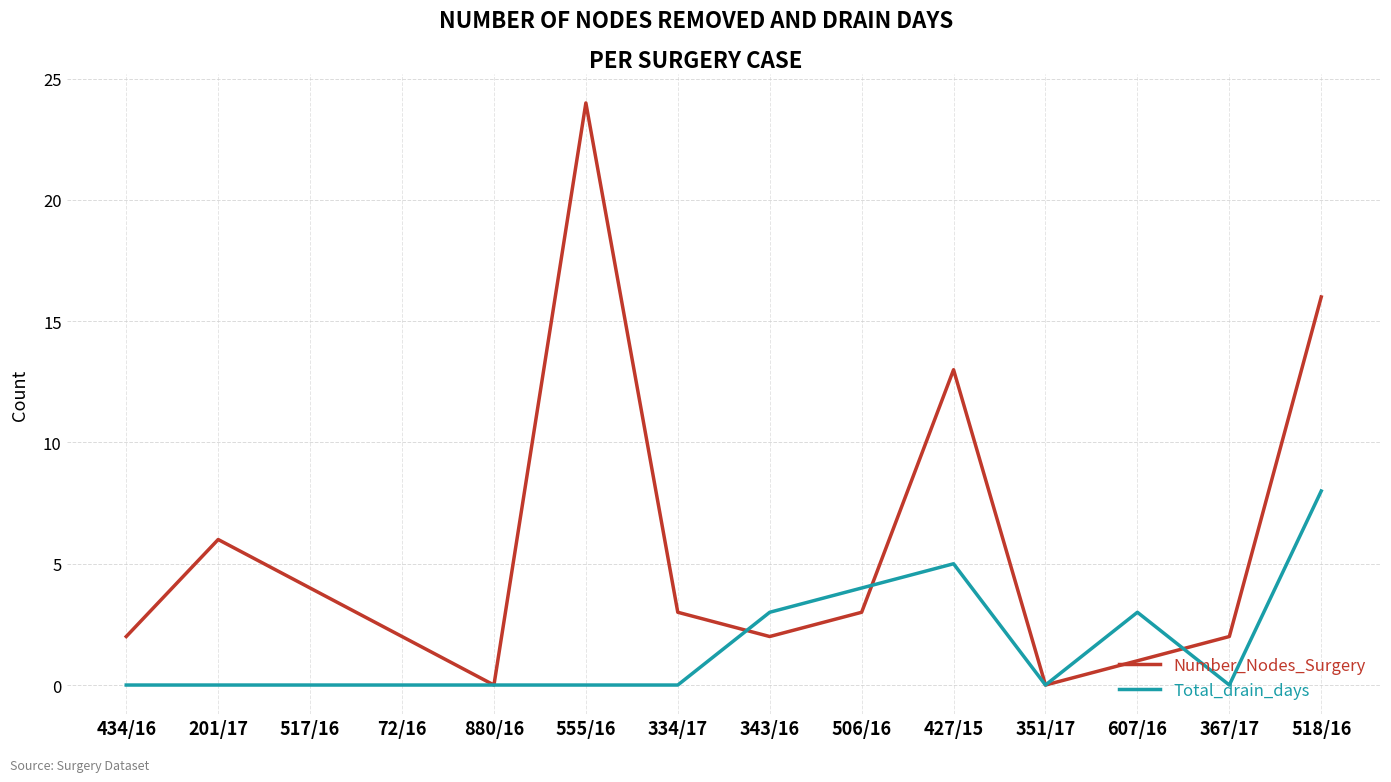

What is the difference between the highest and lowest values at 427/15?

8